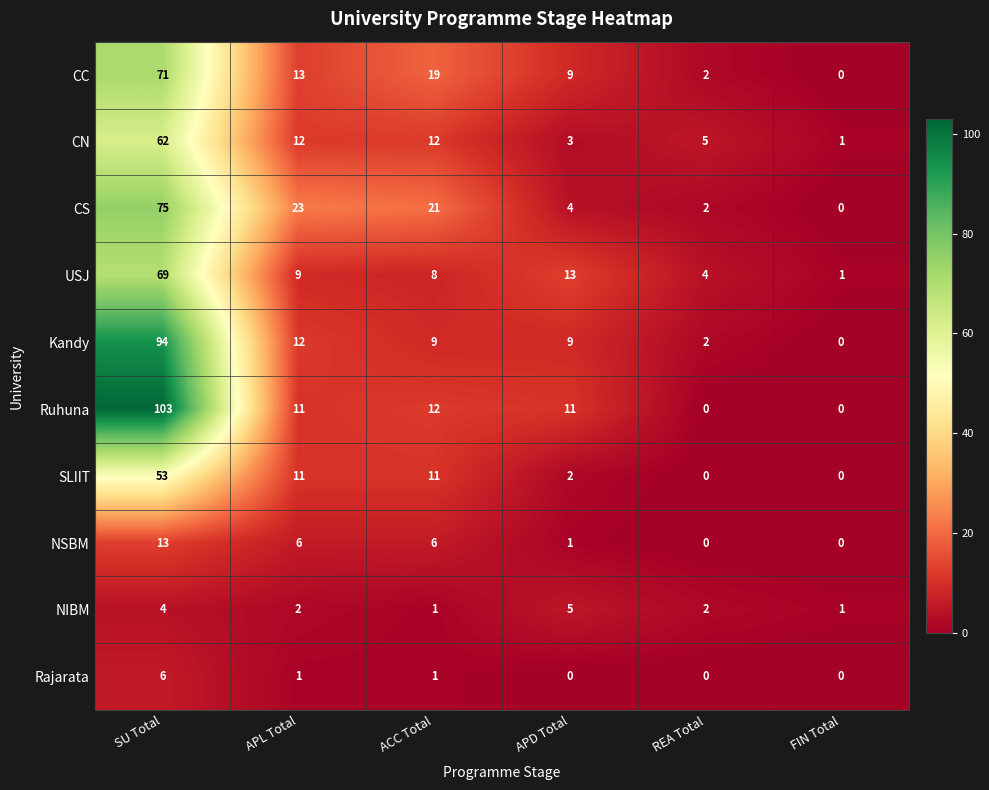

Where is Kandy nearest to the value 47?

APL Total